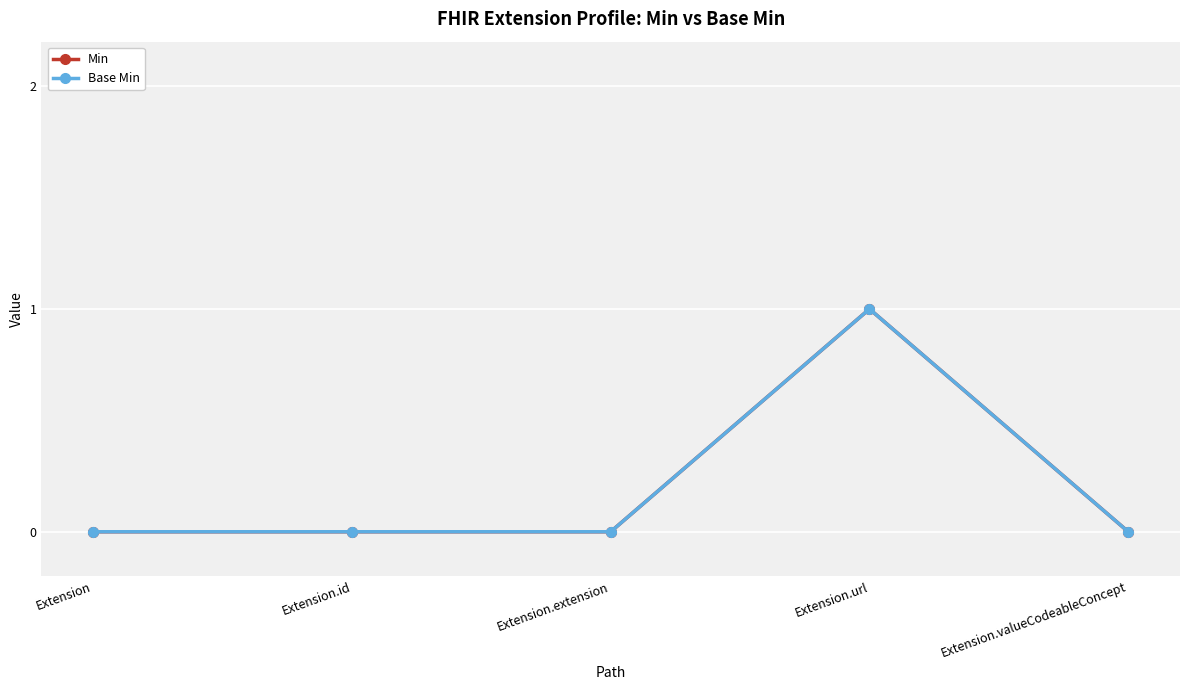

At which category is the sum across all series the highest?

Extension.url